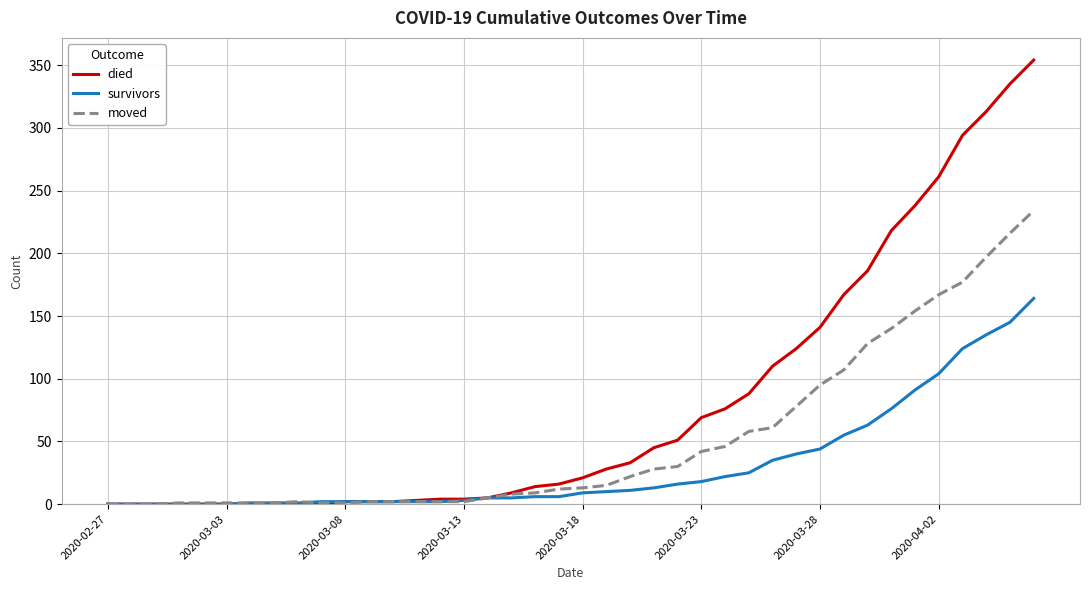

Which series has the largest total across all categories?

died